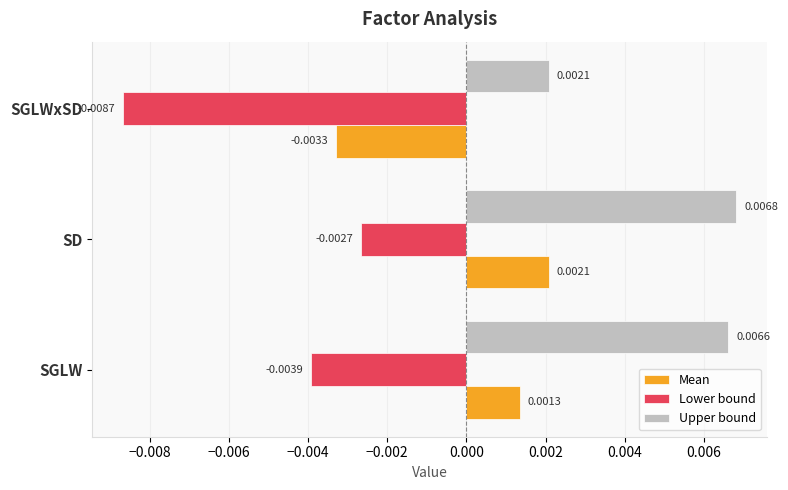

How many categories are shown in the chart?

3